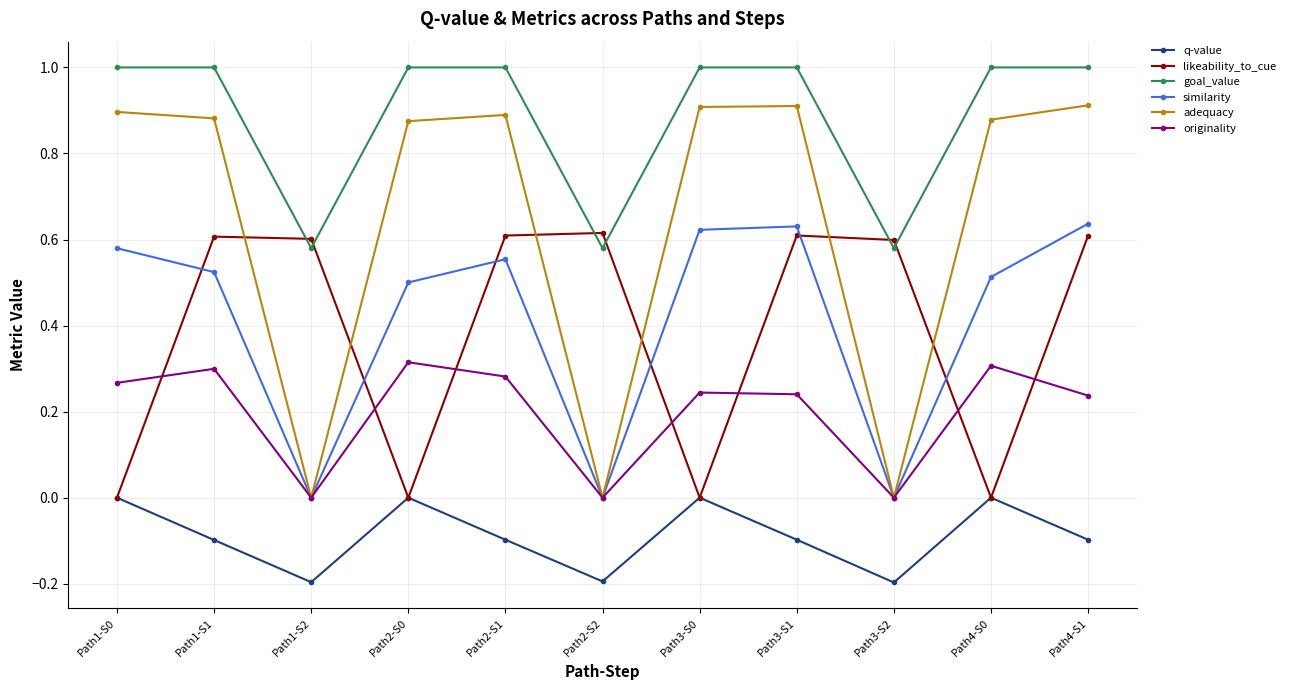

What are all the series names shown in the legend?

q-value, likeability_to_cue, goal_value, similarity, adequacy, originality